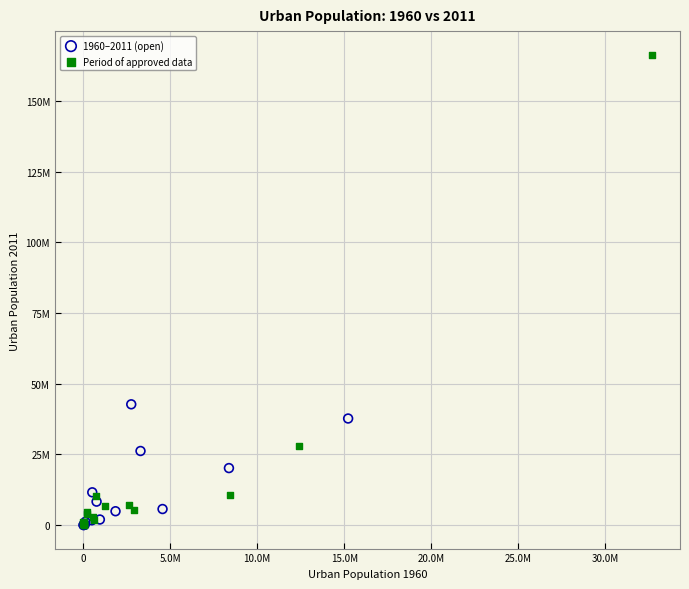

Which series contains the highest Y value?

Period of approved data